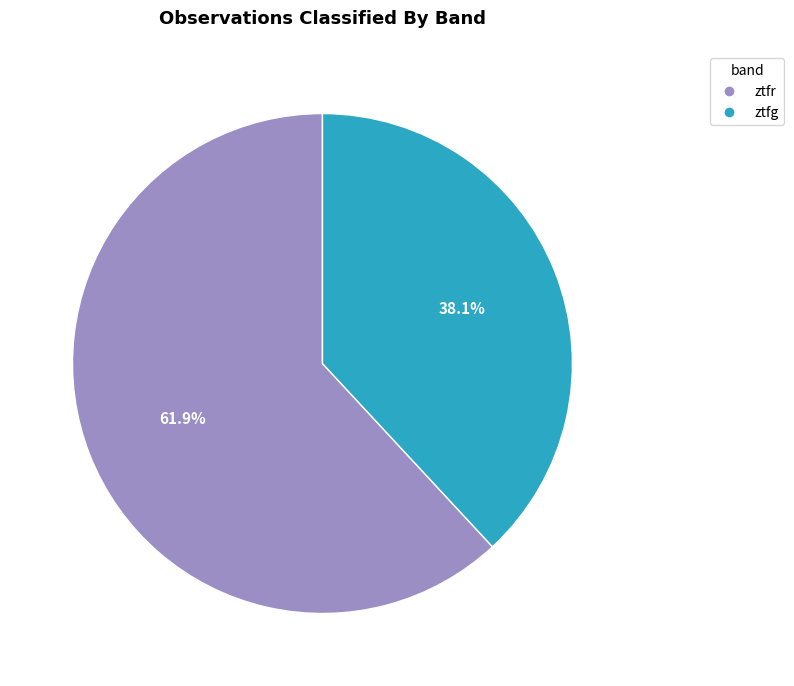

The ztfg slice represents 38% of the pie. True or false?

True